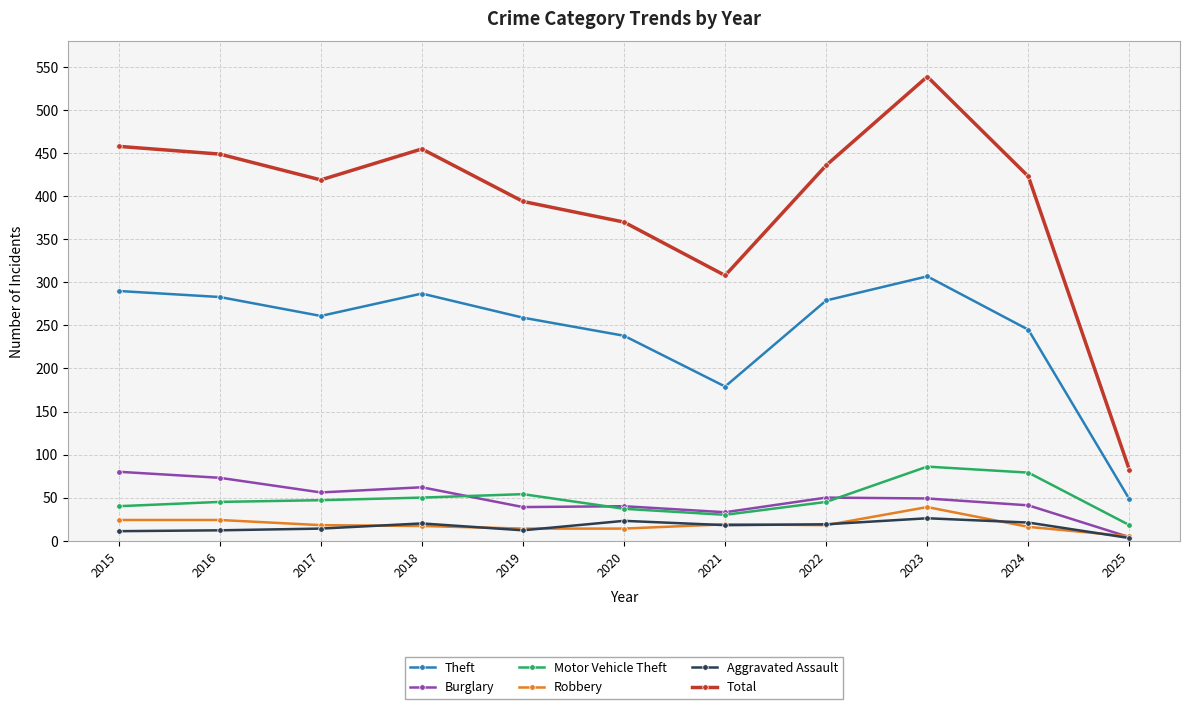

Which category has the lowest value in the Total series?

2025